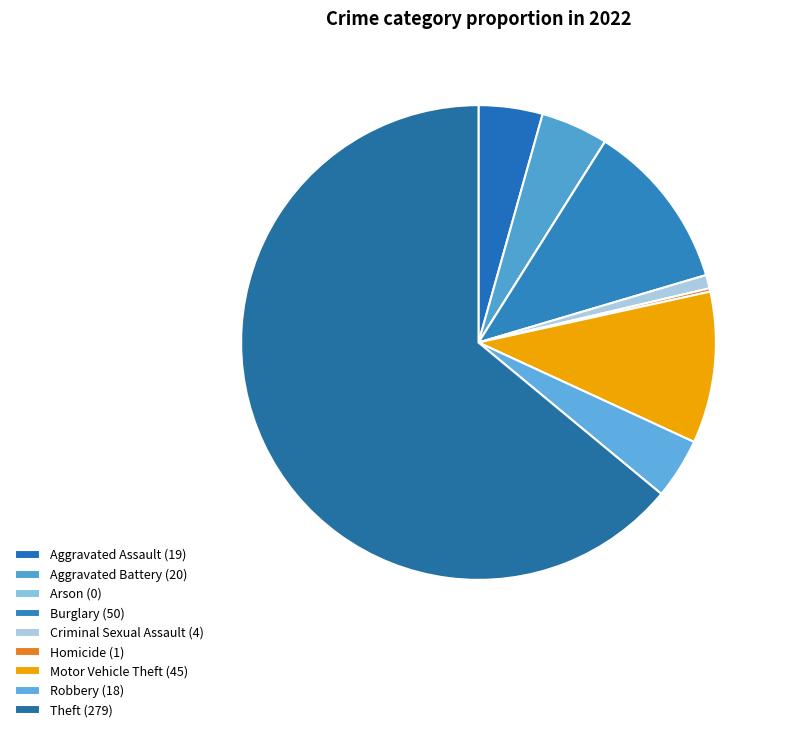

What is the largest slice in the pie chart?

Theft